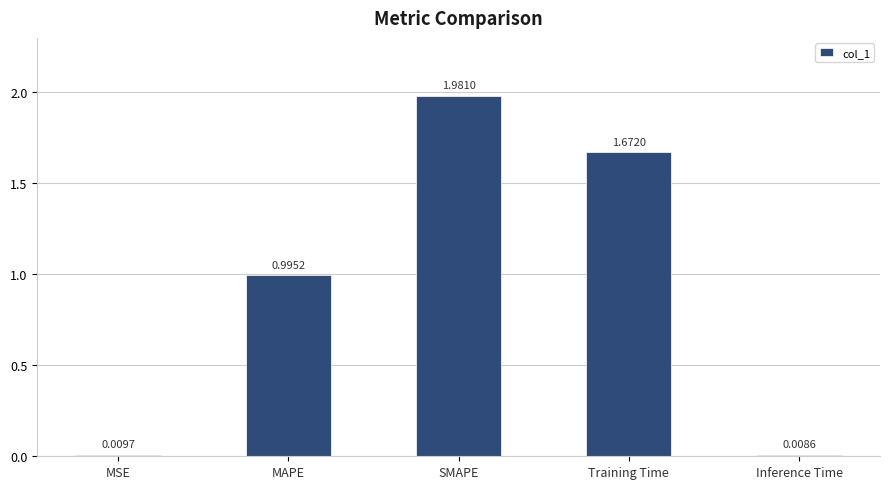

Rank the categories by value from lowest to highest.

Inference Time, MSE, MAPE, Training Time, SMAPE